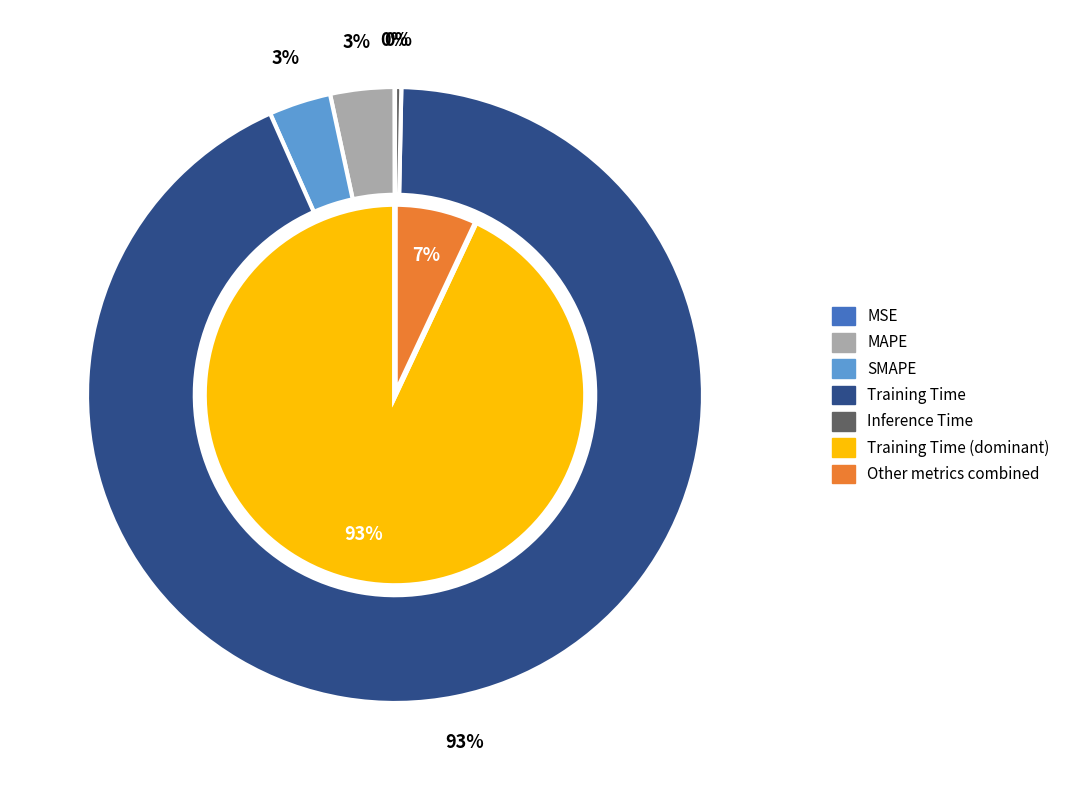

What percentage is NOT represented by MAPE?

96.6%